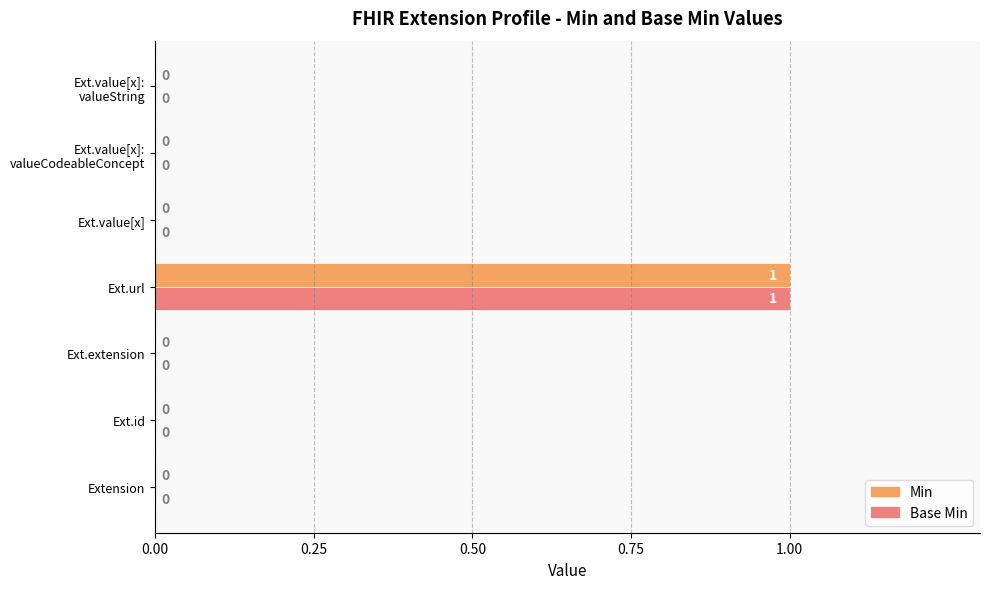

How many Base Min values are between 0 and 1?

7